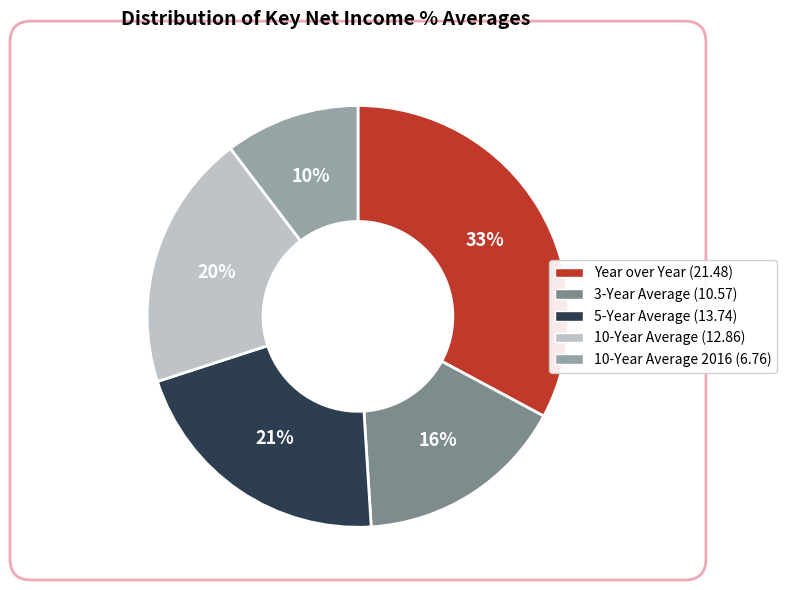

To the nearest percent, what percentage of the pie is 10-Year Average (12.86)?

20%